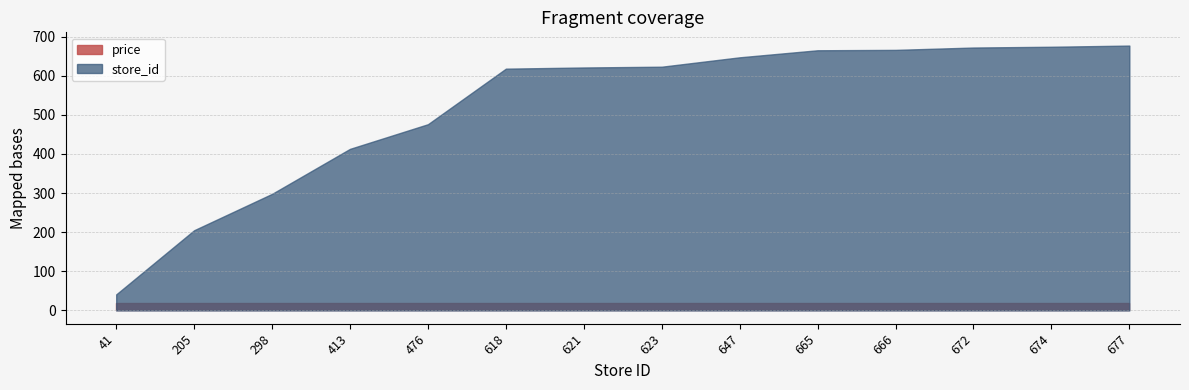

At which category does the chart reach its peak across all series?

677